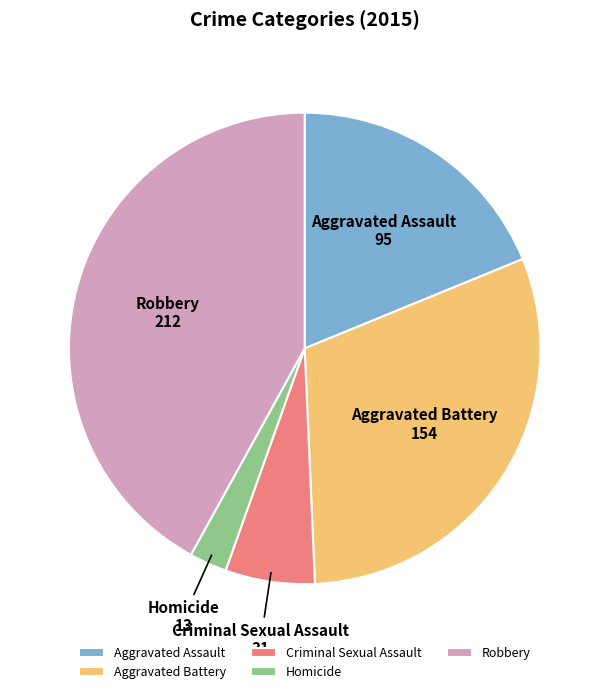

Which has a higher value, Criminal Sexual Assault or Aggravated Battery?

Aggravated Battery